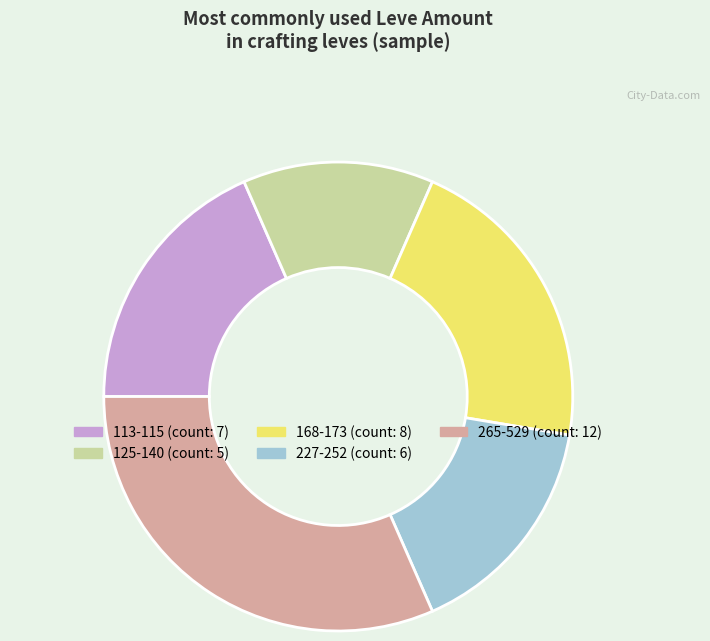

Is there any slice that represents more than half of the pie?

No